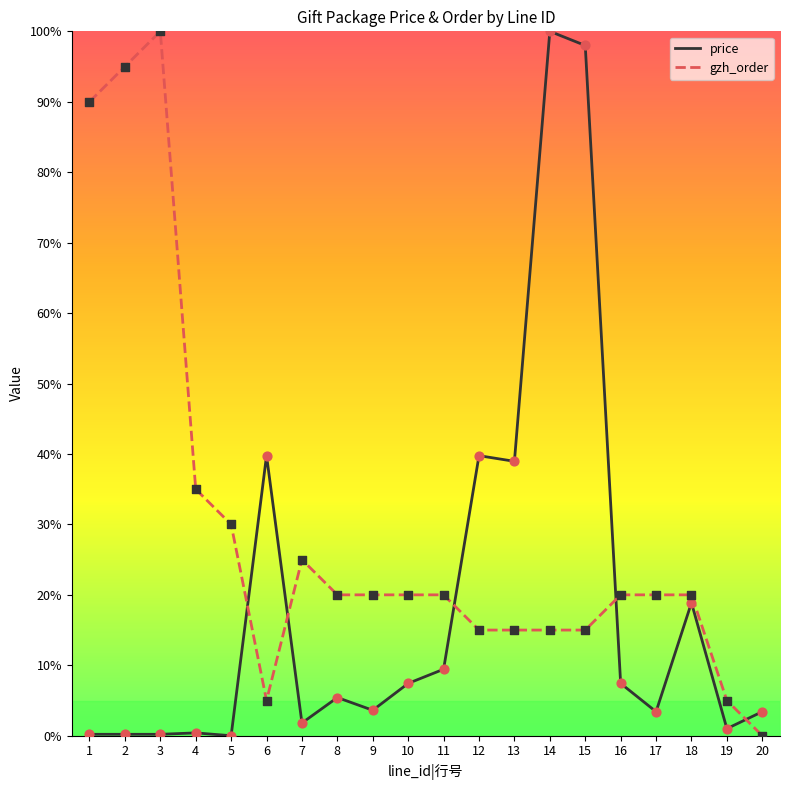

What is the difference between the highest and lowest values at 6?

34.8